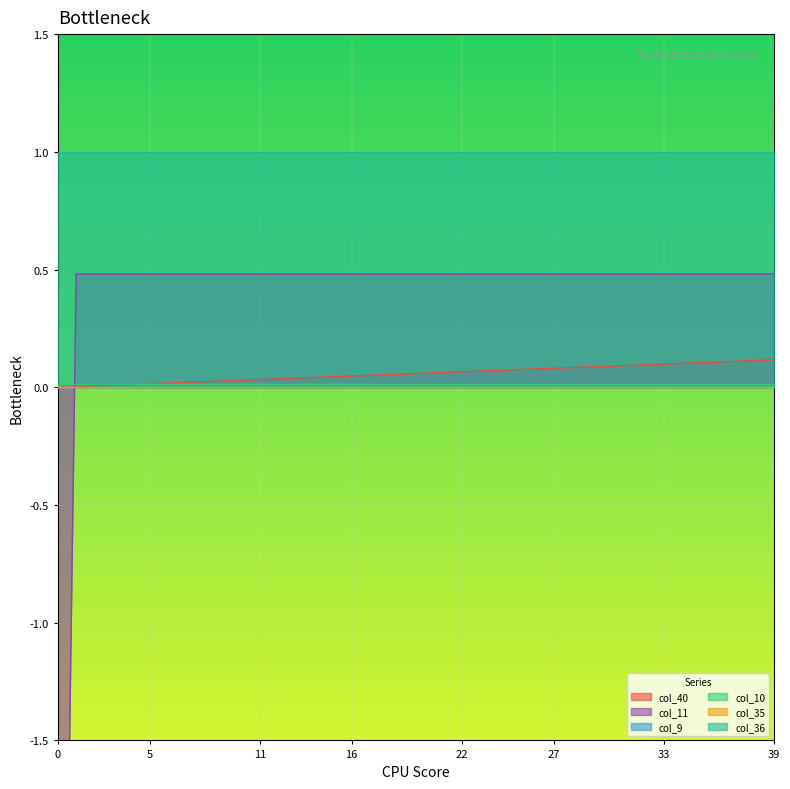

The col_40 series shows -0.1 at 0. True or false?

False